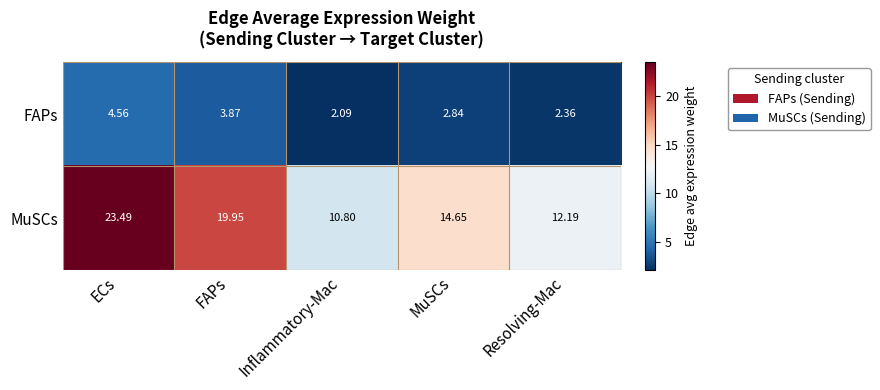

At which category is the sum across all series the highest?

ECs